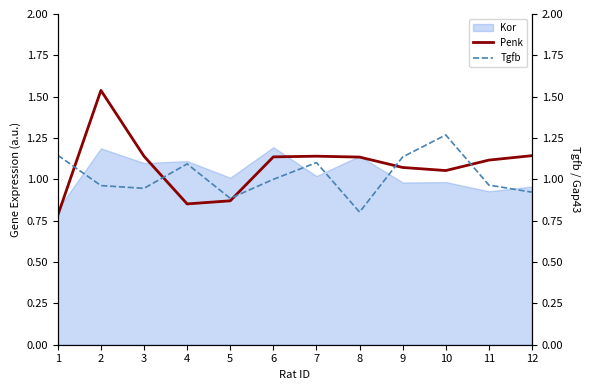

The value of Penk at 6 is 2.0. True or false?

False